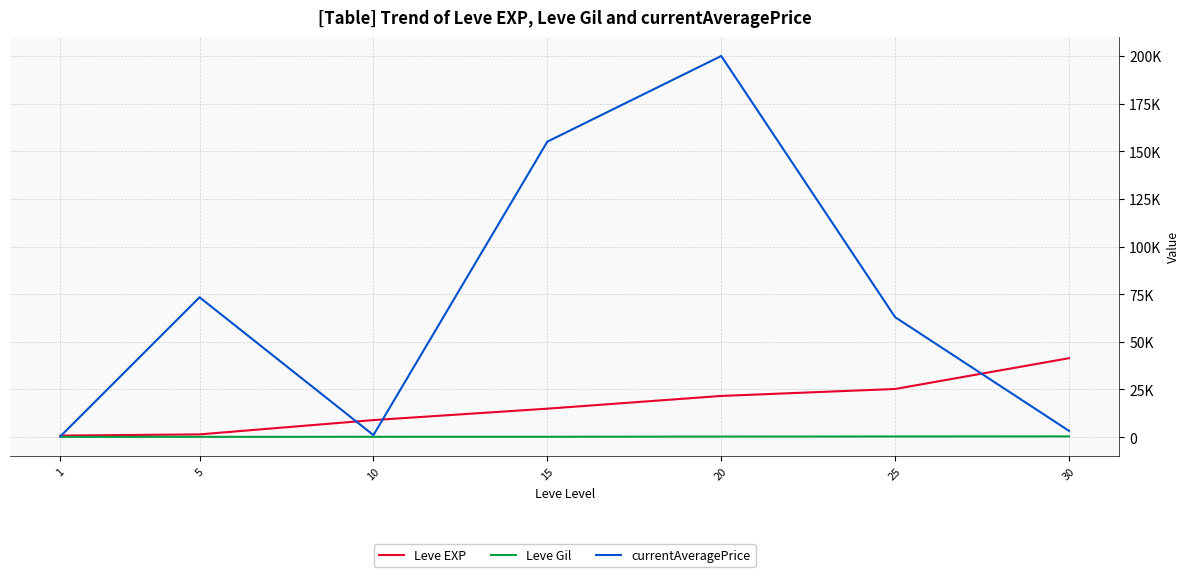

What are all the series names shown in the legend?

Leve EXP, Leve Gil, currentAveragePrice